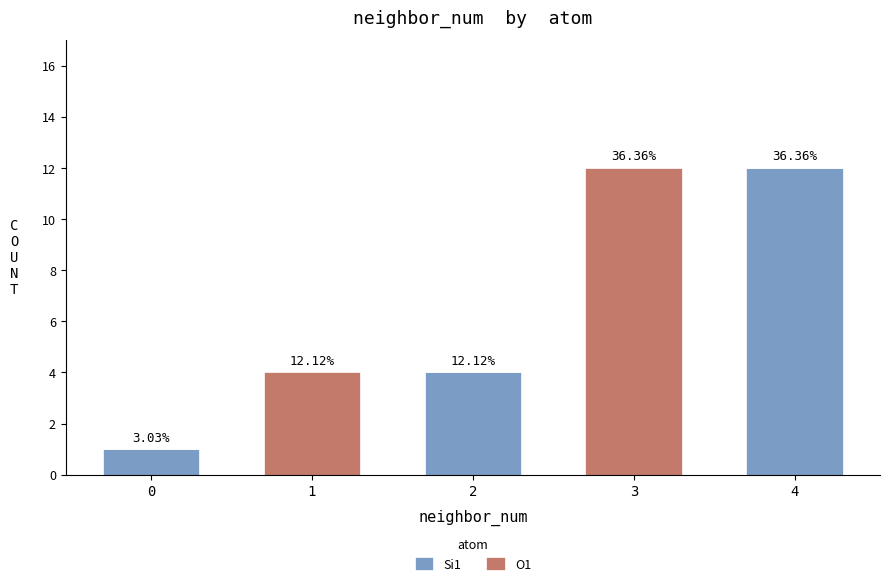

What are all the series names shown in the legend?

Si1, O1